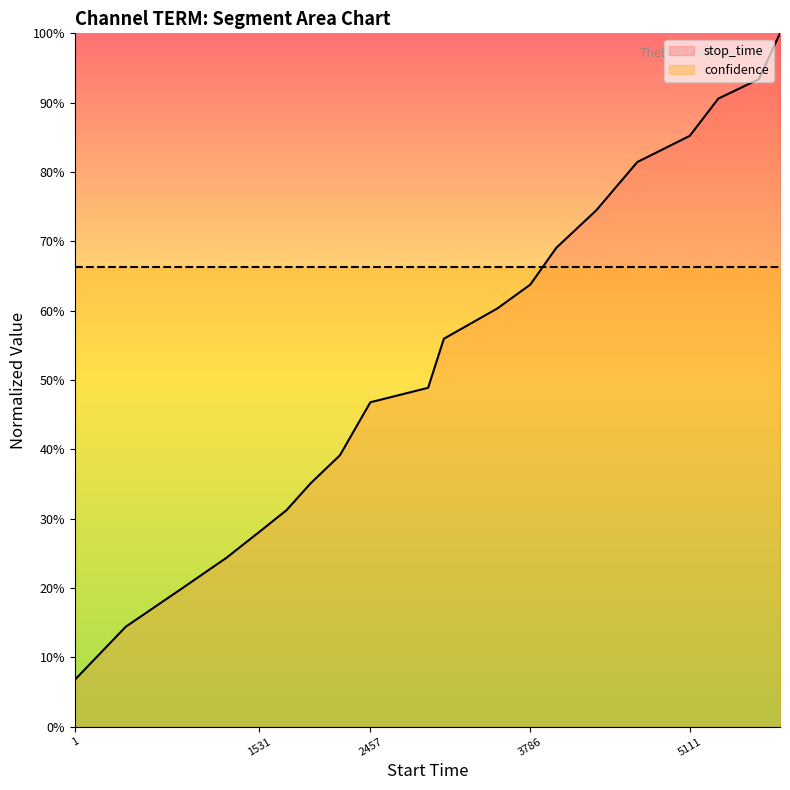

Where is stop_time nearest to the value 0?

1